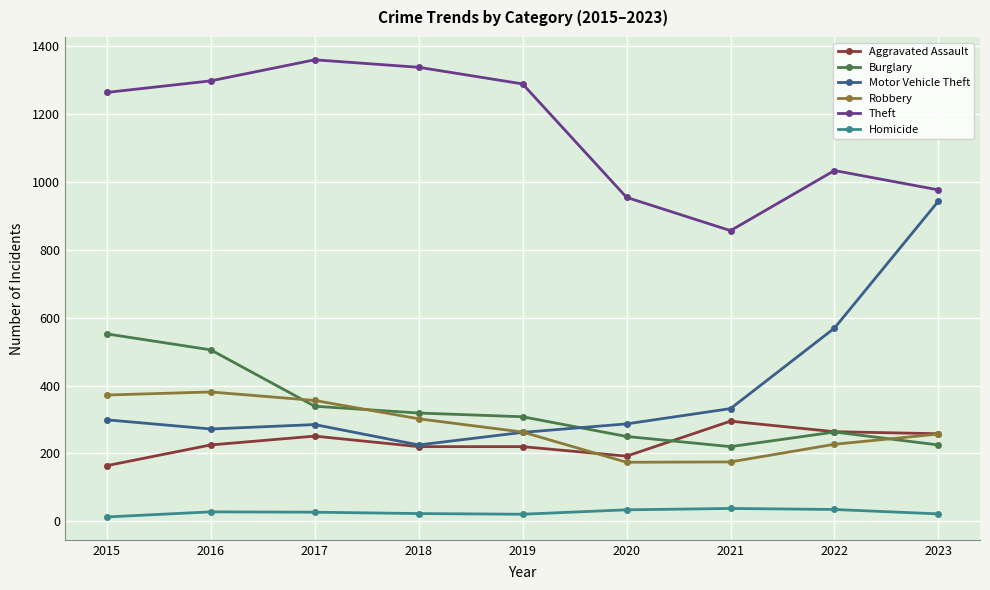

What is the total value across all series at 2018?

2426